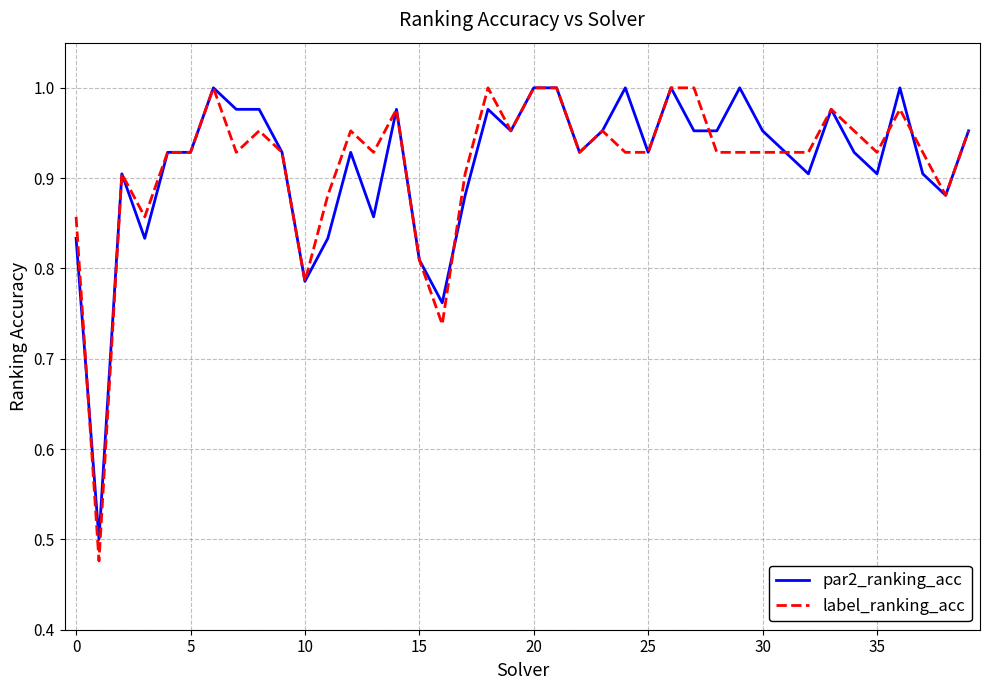

Which series has the largest range (max minus min)?

label_ranking_acc